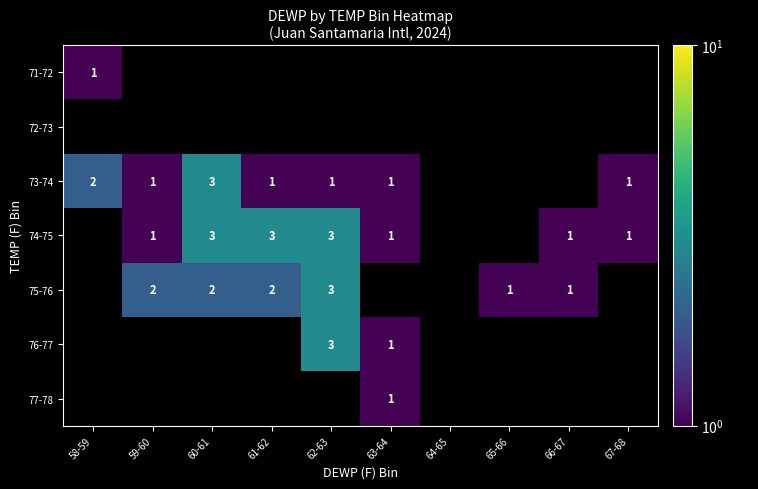

What is the greatest value displayed?

3.0